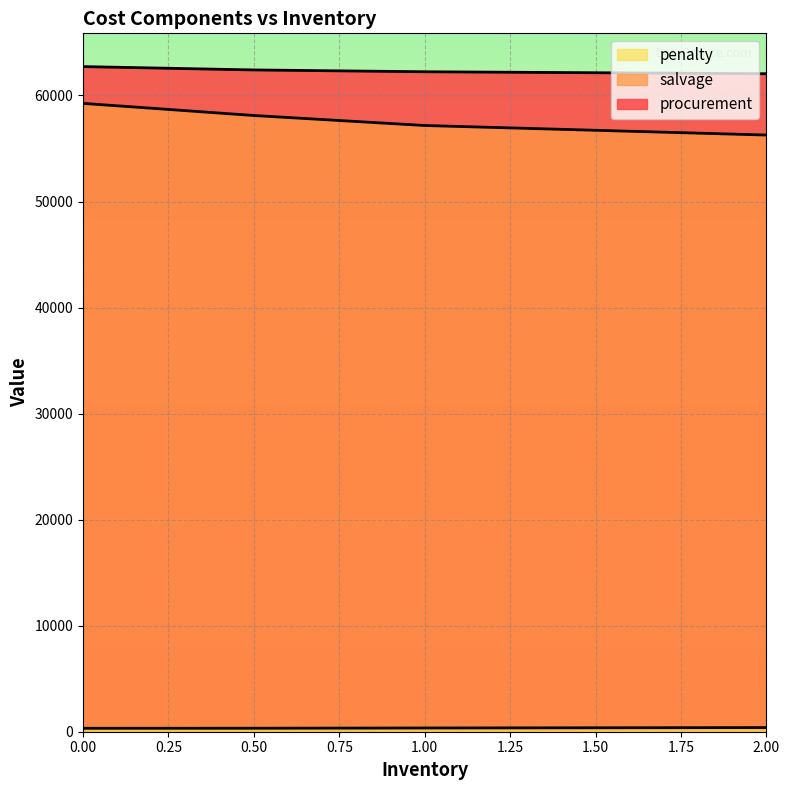

Reading left to right, transcribe all the data shown in this chart.

procurement: 0=62723.8	0.5=62407.1	1=62237.1	2=62052.0
salvage: 0=59255.0	0.5=58110.4	1=57167.6	2=56267.1
penalty: 0=324.2	0.5=329.1	1=351.7	2=389.9